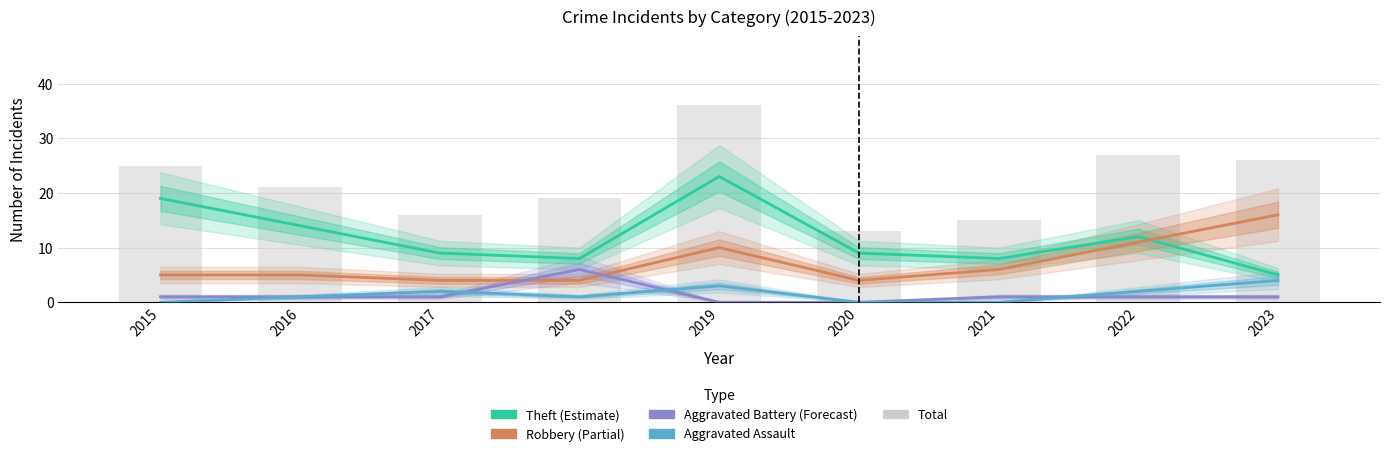

Where does the Aggravated Battery series first go above 1?

2018